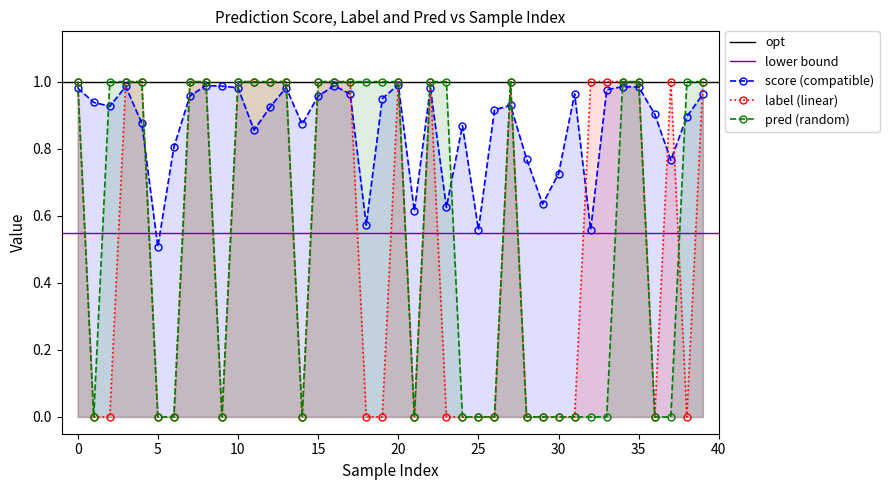

True or false: pred and label intersect in this chart.

True